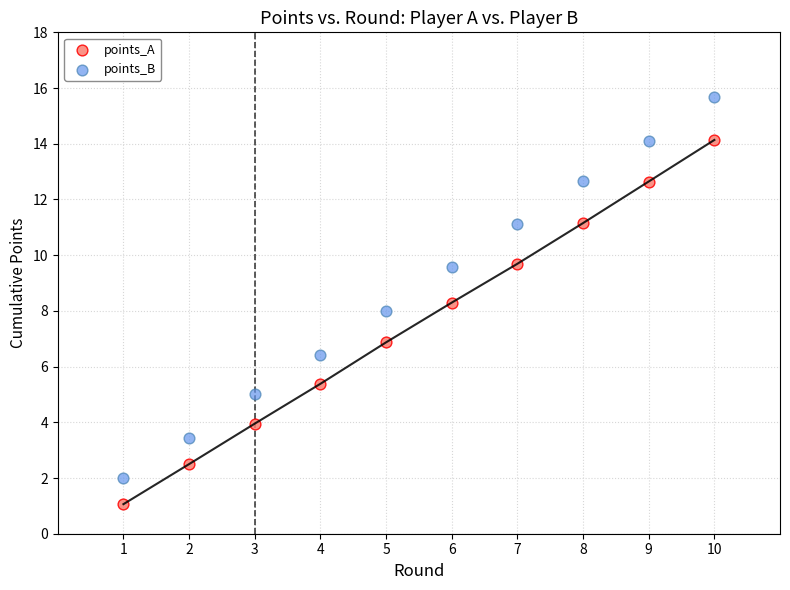

Which series has the widest spread of Y values?

points_B